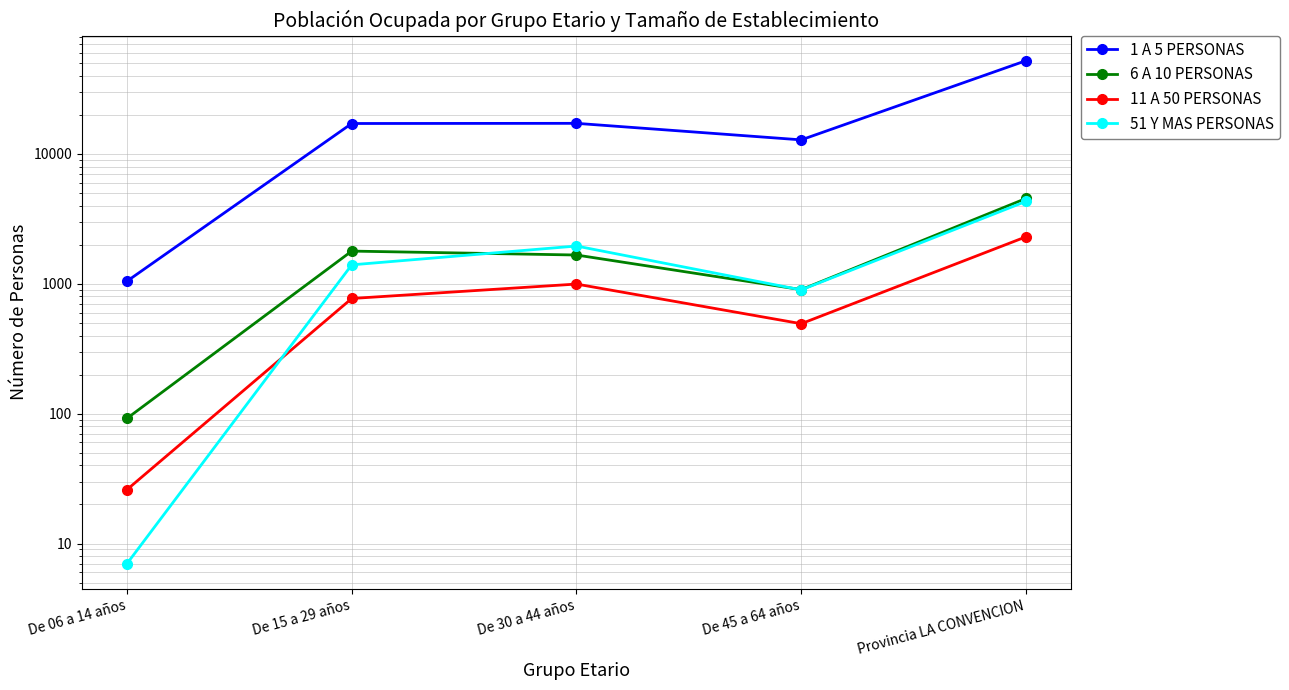

What is the difference between the maximum and minimum values in the 51 Y MAS PERSONAS series?

4308